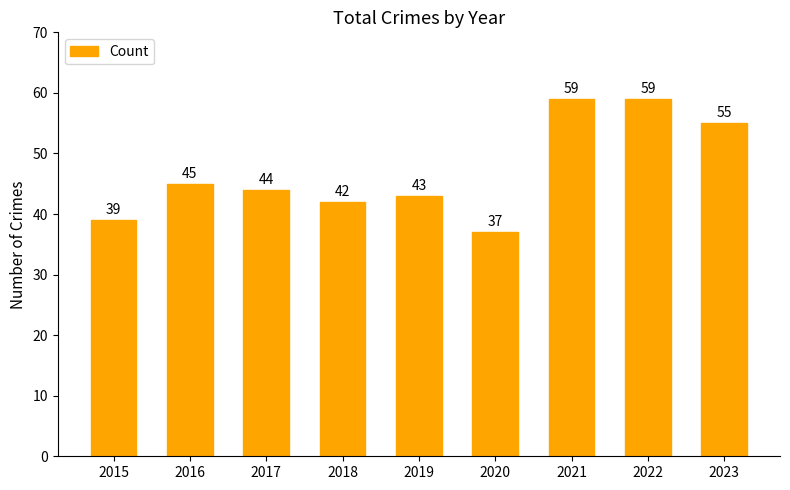

Reading right to left, list all the values displayed in this chart.

55	59	59	37	43	42	44	45	39